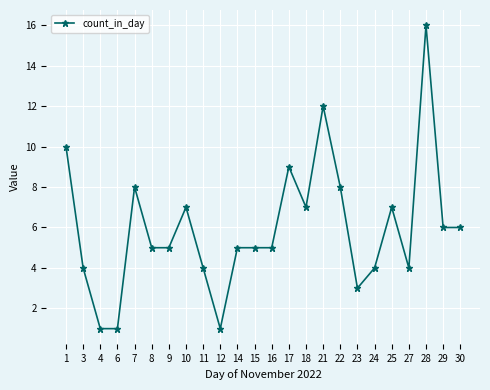

Reading left to right, extract all data points from this chart.

1=10	3=4	4=1	6=1	7=8	8=5	9=5	10=7	11=4	12=1	14=5	15=5	16=5	17=9	18=7	21=12	22=8	23=3	24=4	25=7	27=4	28=16	29=6	30=6